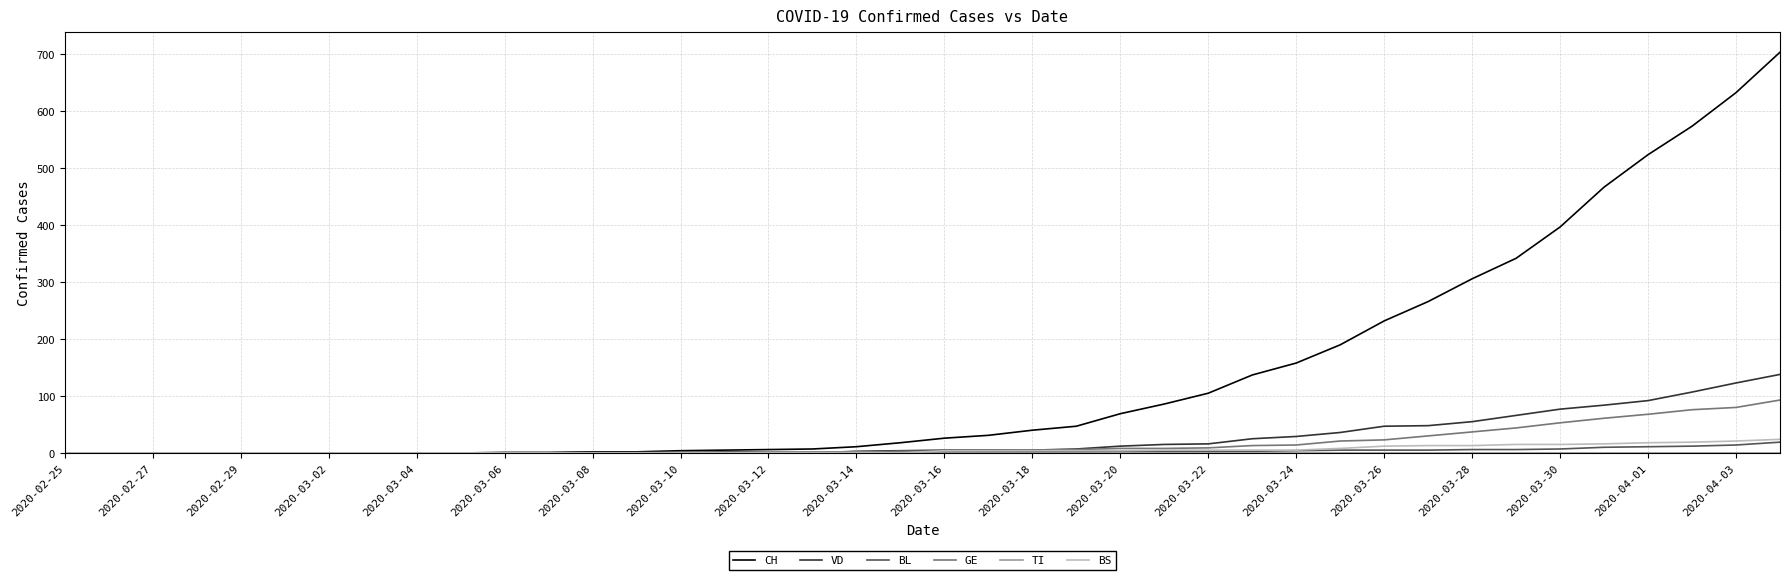

Which series has the widest spread of values?

CH